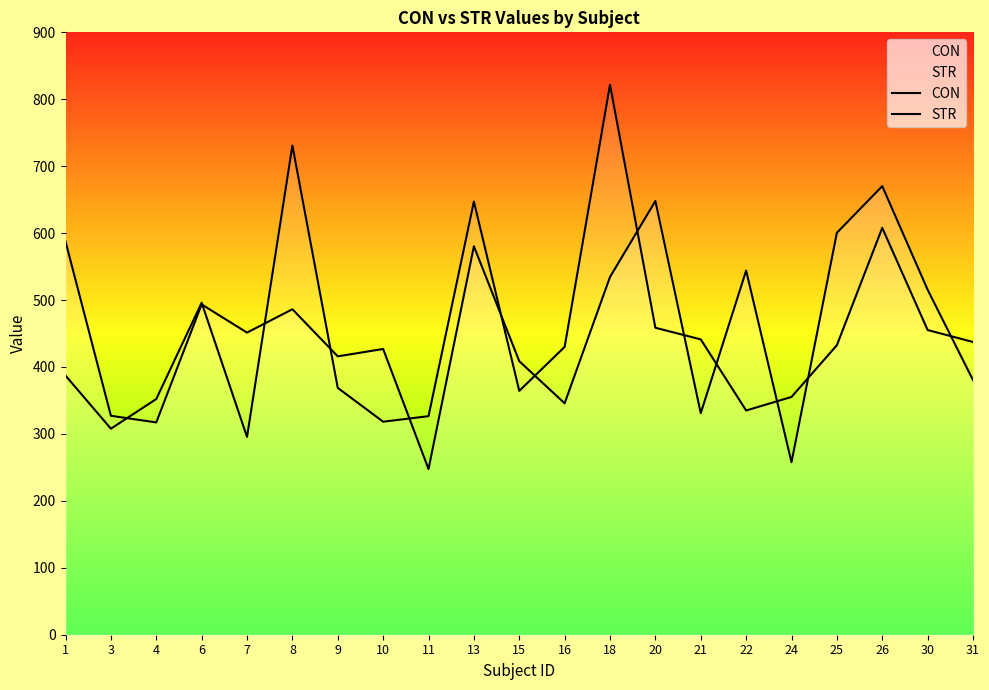

How many interior local peaks does the STR series have?

5